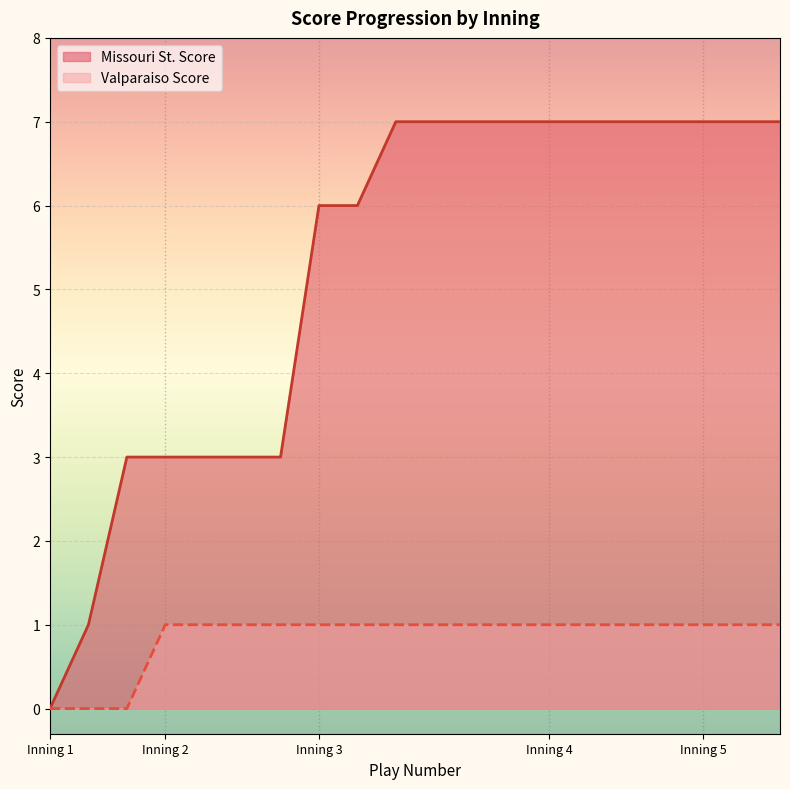

Reading right to left, what are all the values shown in this chart?

top_half_score: 1	1	1	1	1	1	1	1	1	1	1	1	1	1	1	1	1	0	0	0
bot_half_score: 7	7	7	7	7	7	7	7	7	7	7	6	6	3	3	3	3	3	1	0